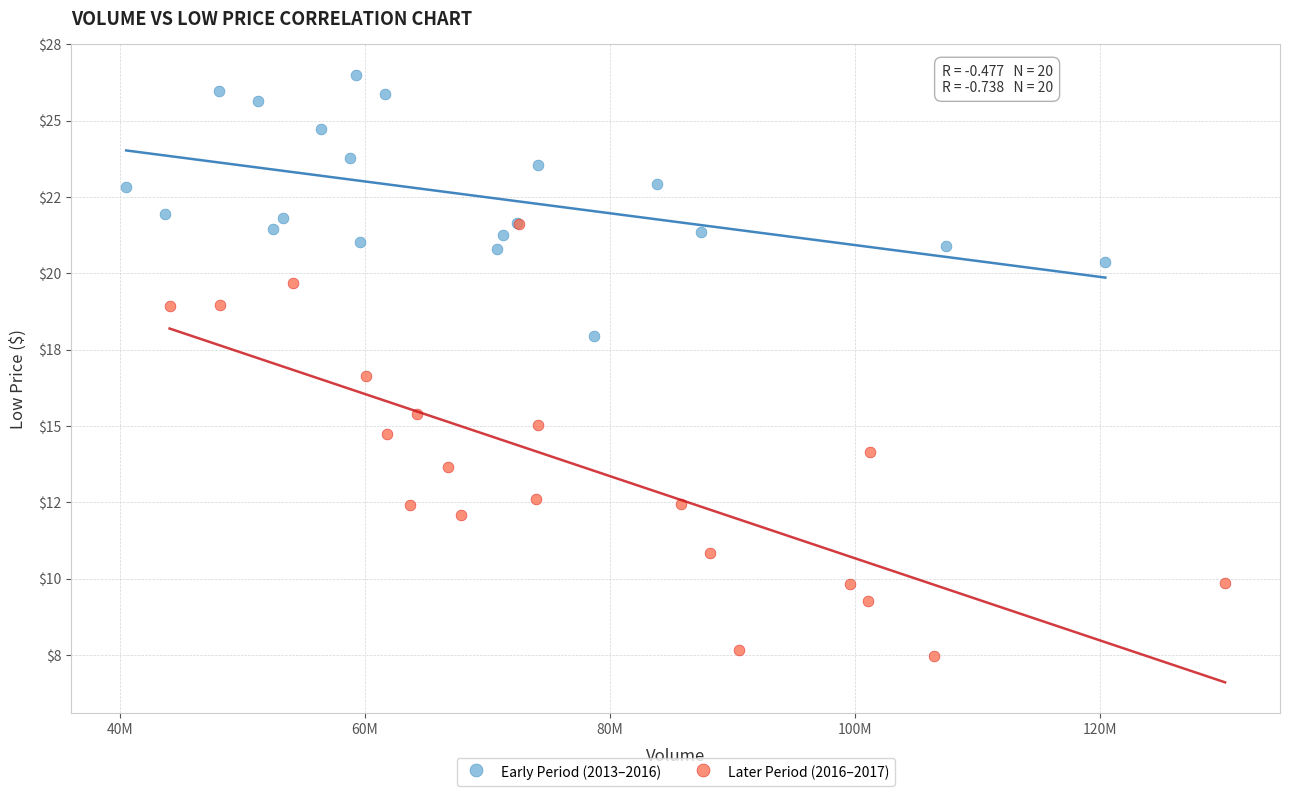

What are all the series names shown in the legend?

Early Period (2013–2016), Later Period (2016–2017)